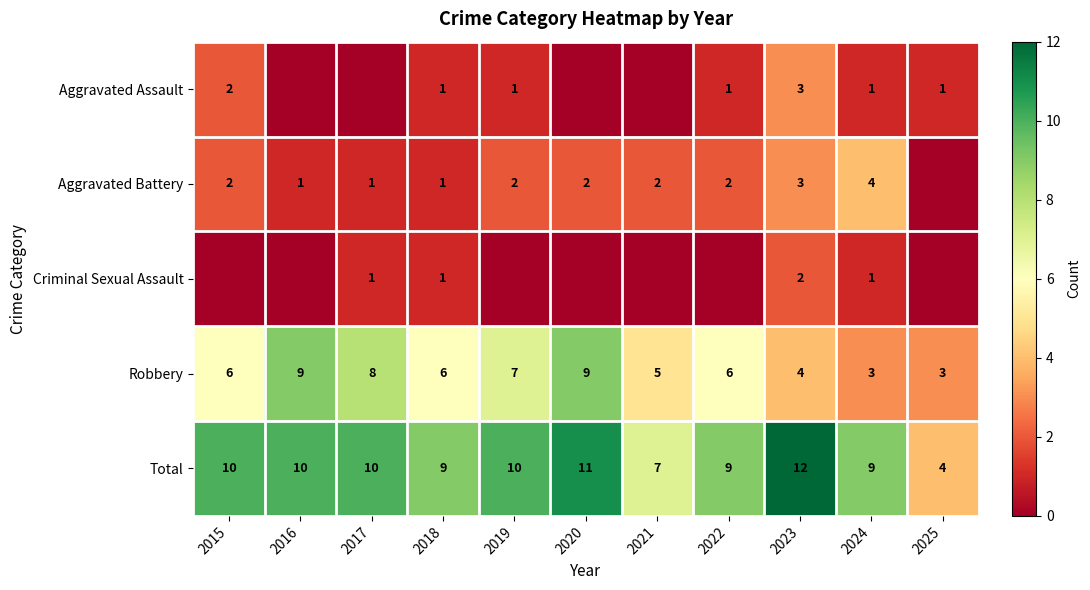

True or false: Aggravated Assault has a value of 2 at 2015.

True